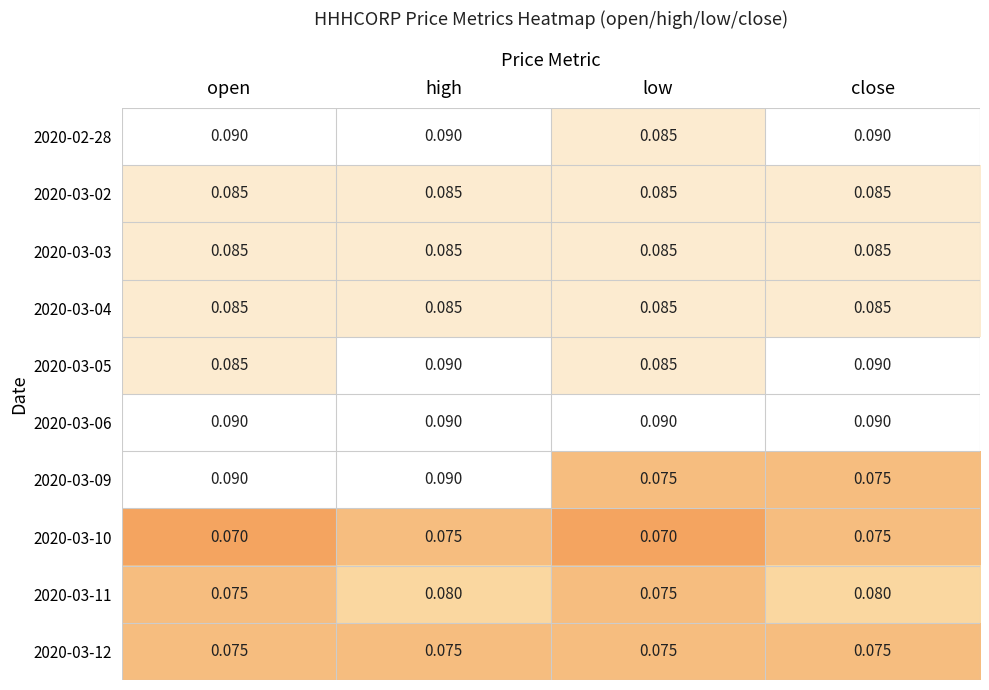

Is the value of 2020-03-10 at low greater than the value of 2020-03-06 at close?

No